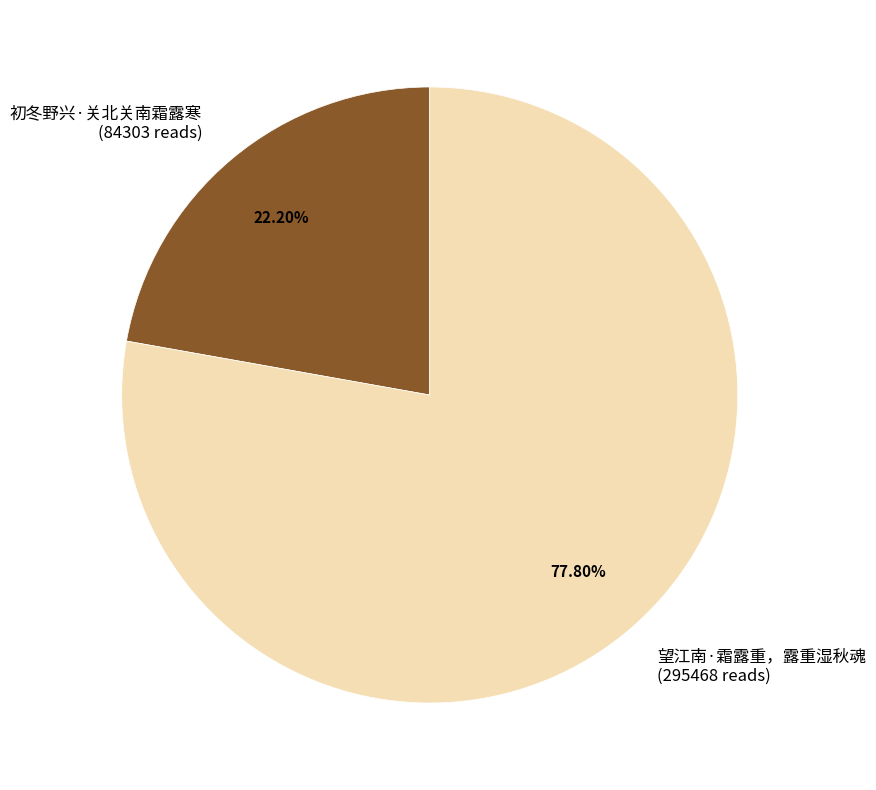

Does any single category account for the majority?

Yes